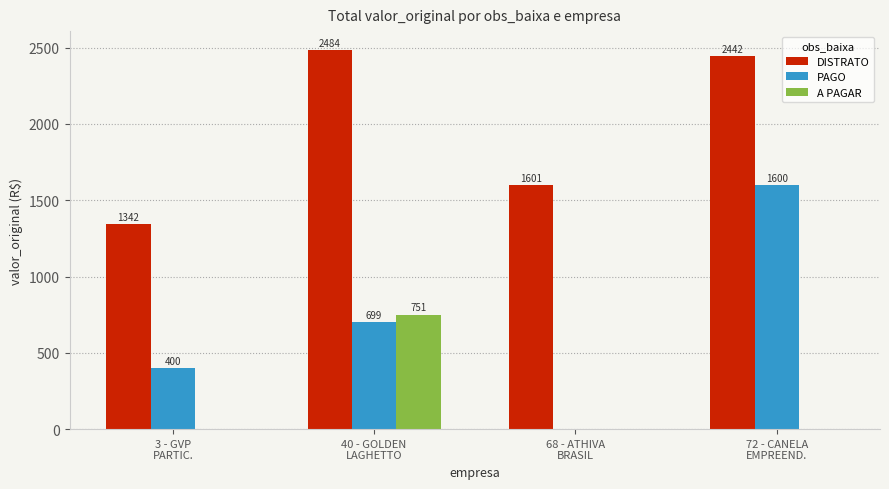

Which series has the largest total across all categories?

DISTRATO